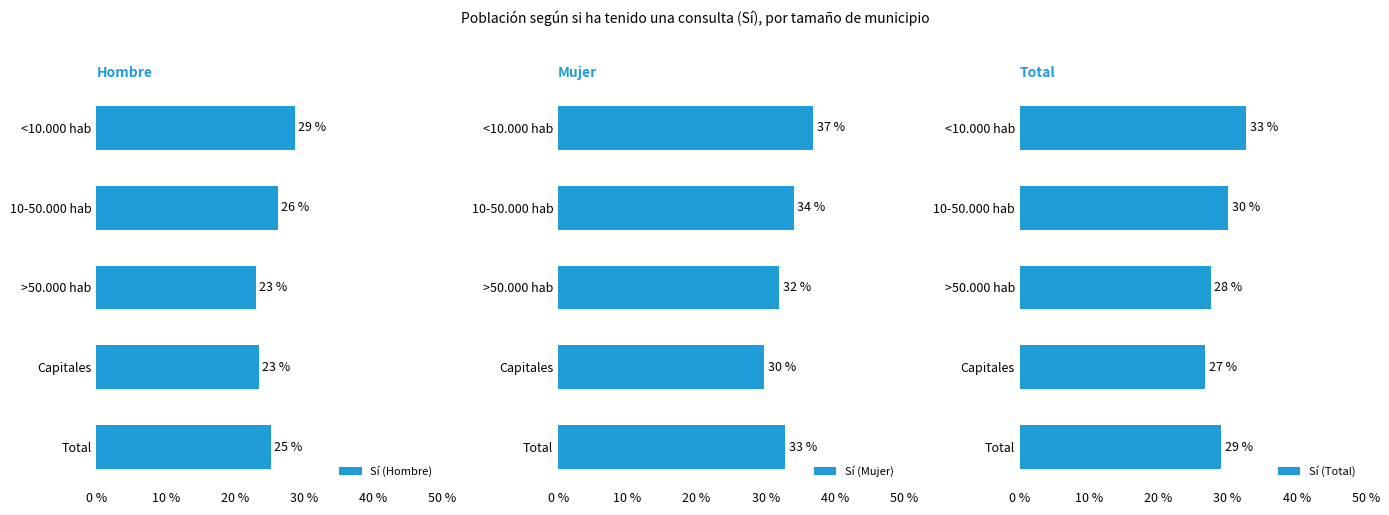

Does the chart contain any negative values?

No